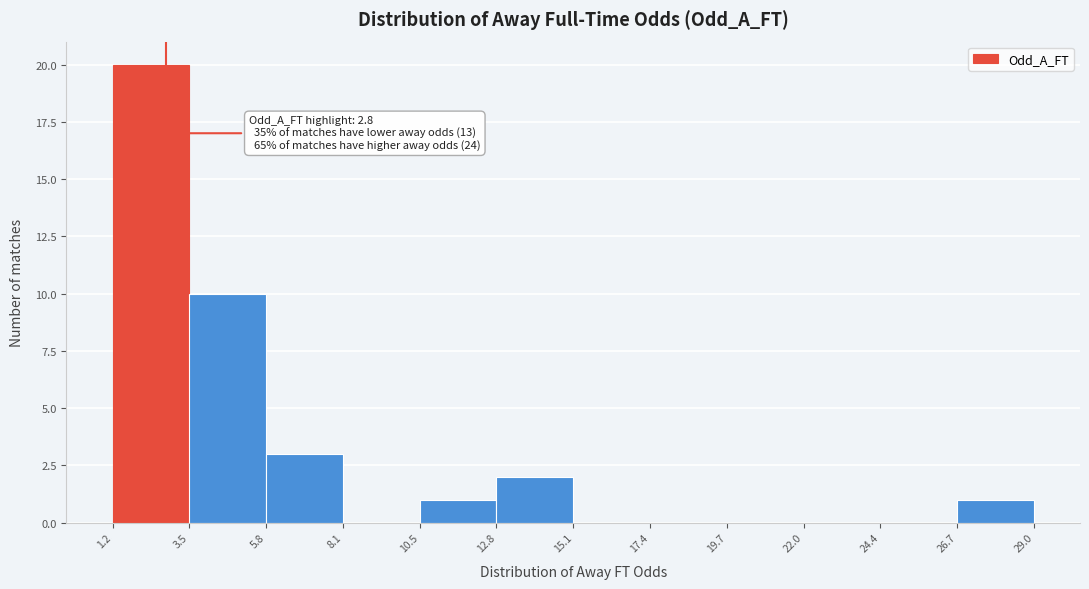

Which range on the x-axis has the tallest bar?

1.2 to 3.5